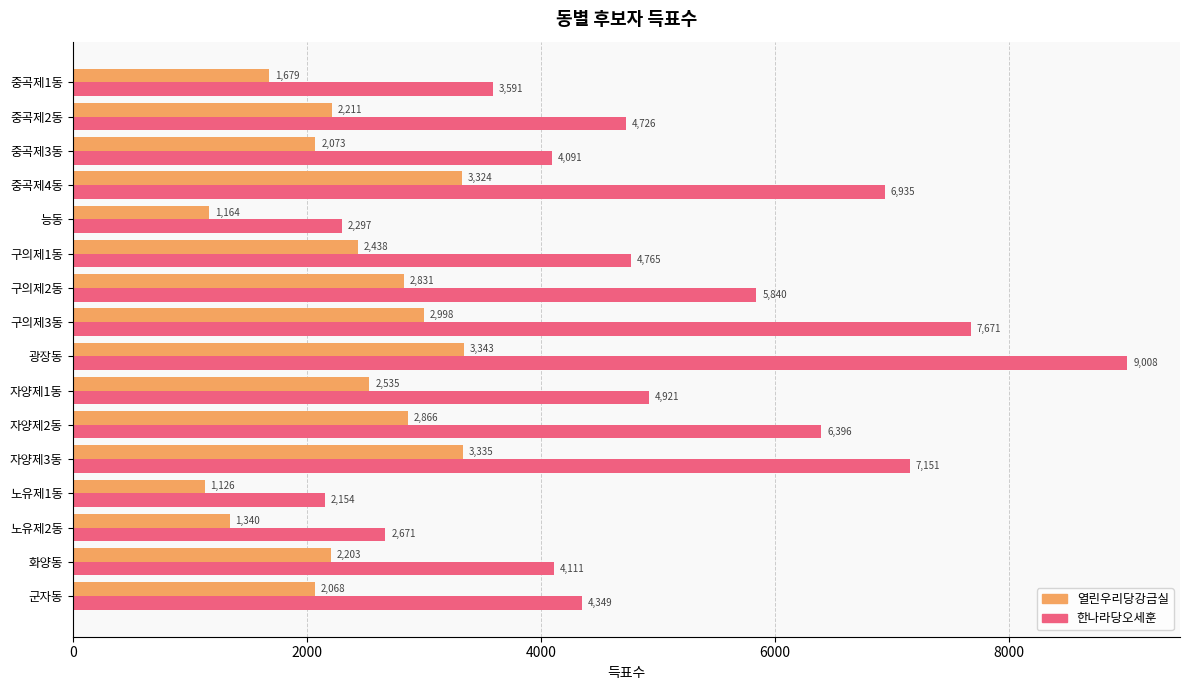

List the labels in order of 열린우리당강금실 value, smallest first.

노유제1동, 능동, 노유제2동, 중곡제1동, 군자동, 중곡제3동, 화양동, 중곡제2동, 구의제1동, 자양제1동, 구의제2동, 자양제2동, 구의제3동, 중곡제4동, 자양제3동, 광장동